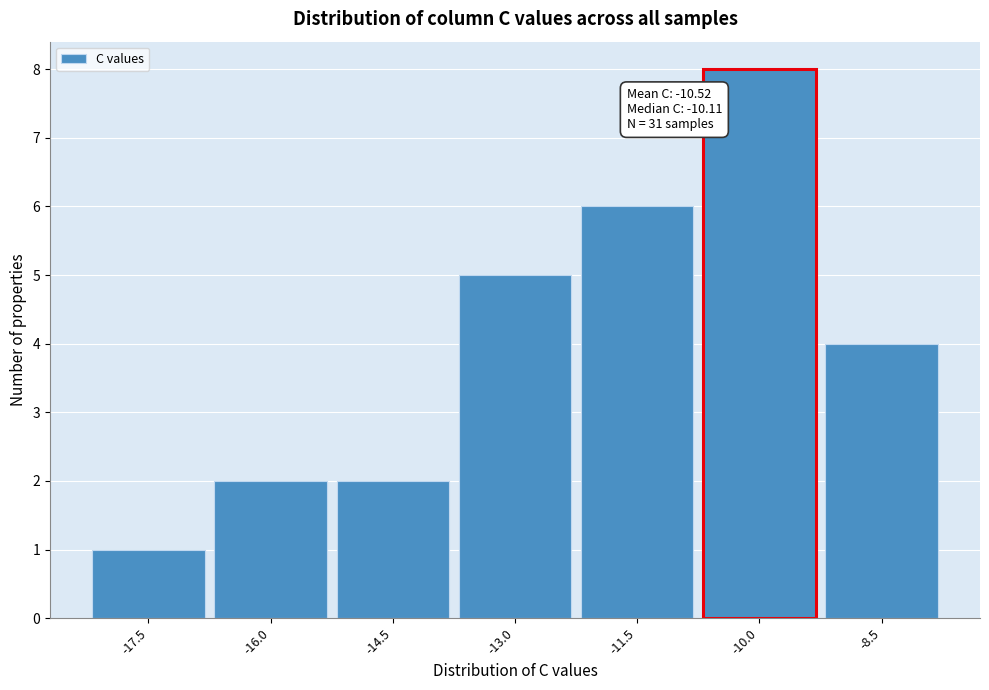

Reading left to right, transcribe all the data shown in this chart.

1	2	2	5	6	8	4